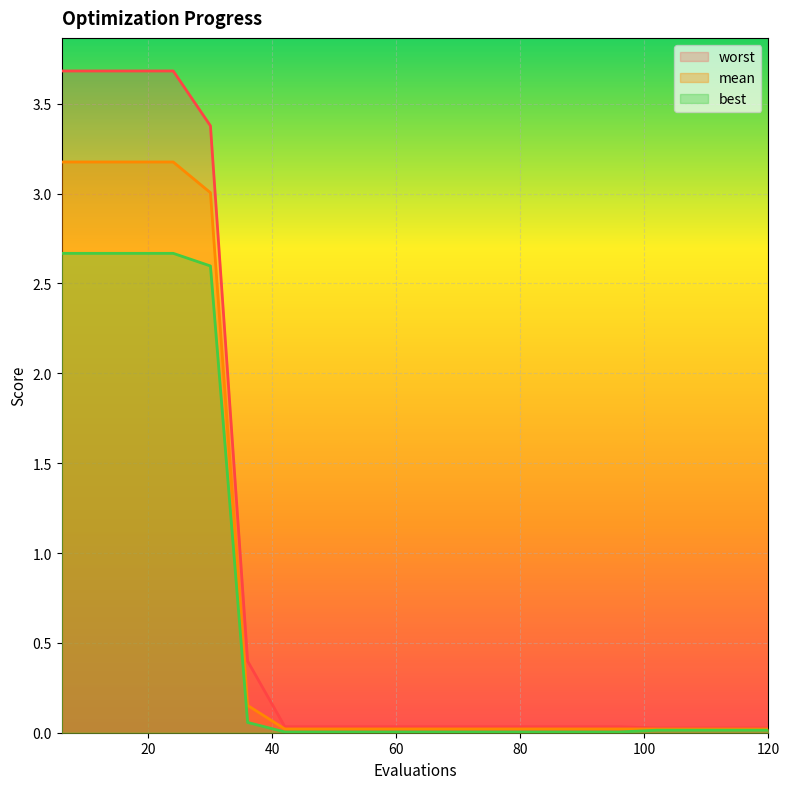

Rank the categories by best value from highest to lowest.

6, 12, 18, 24, 30, 36, 102, 108, 114, 120, 42, 48, 54, 60, 66, 72, 78, 84, 90, 96